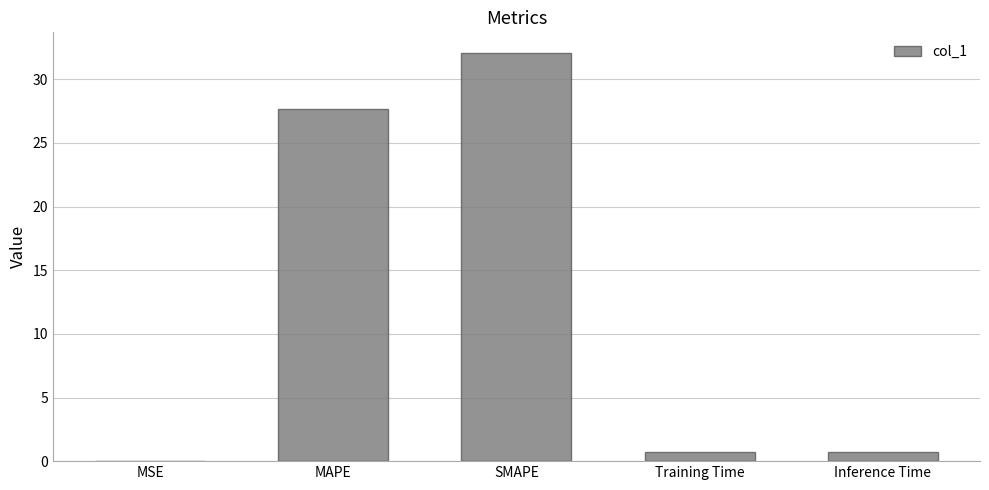

Which category has the highest value across all series?

SMAPE